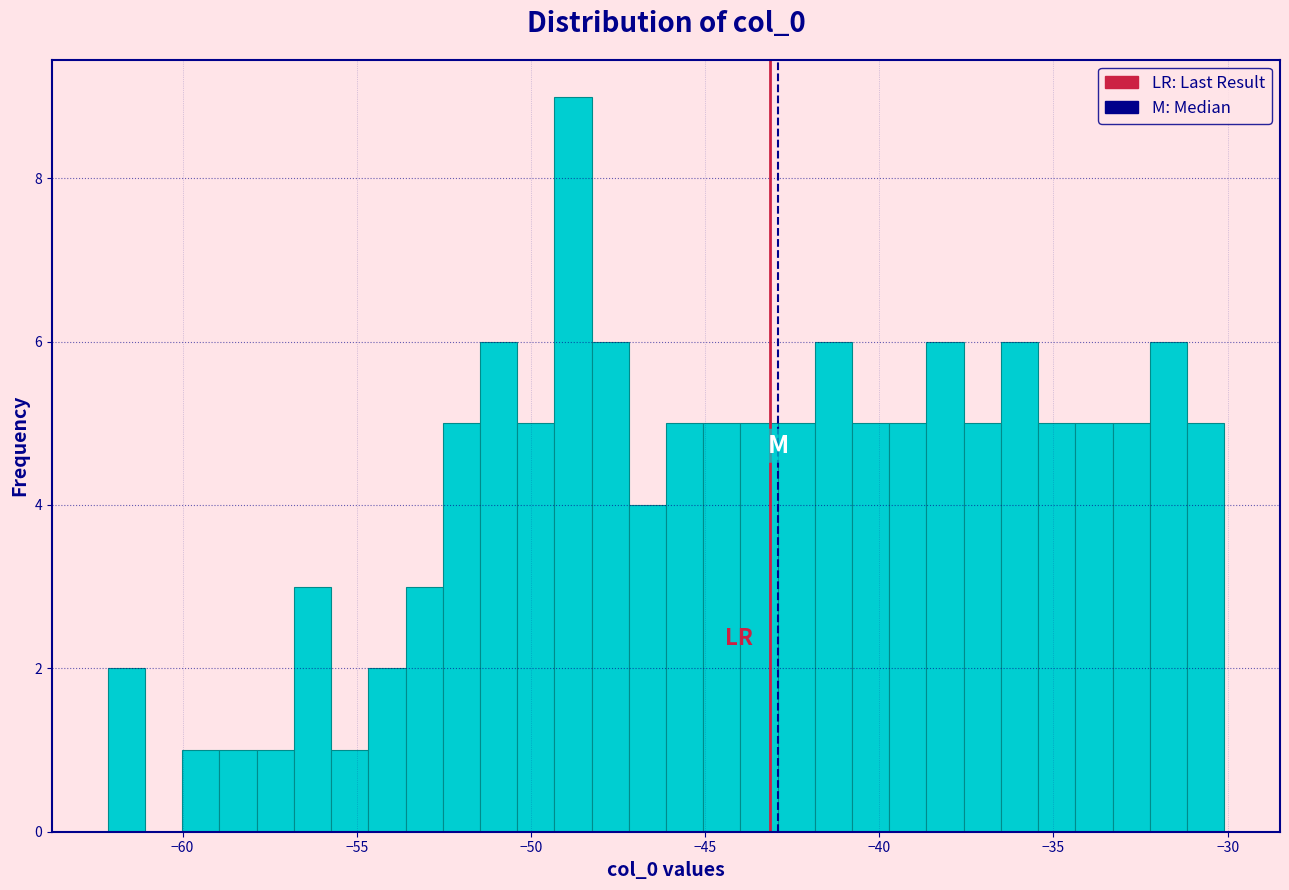

Read against the x-axis, roughly where is the centre of the tallest bar?

-49.0